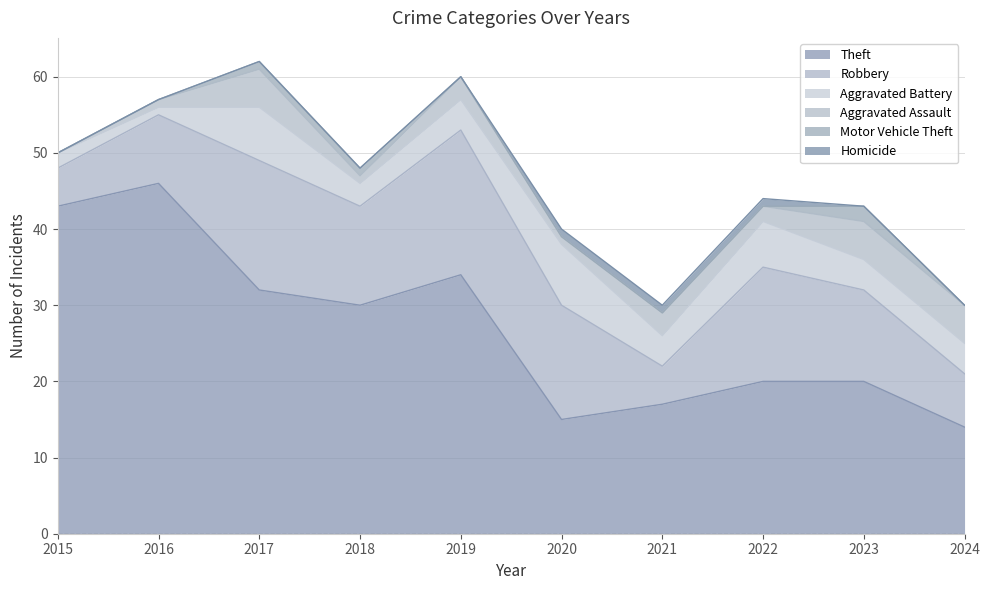

Which category has the highest value across all series?

2016